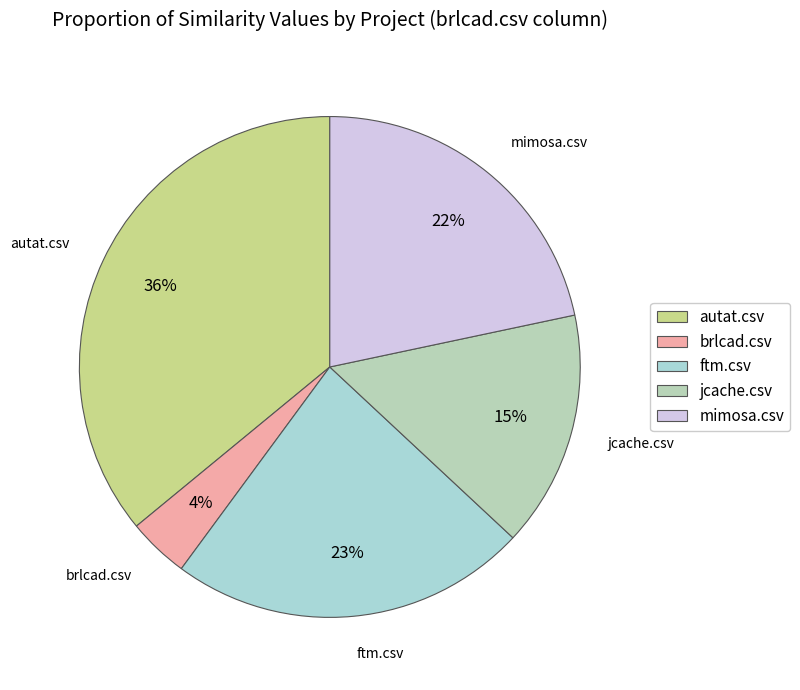

To the nearest percent, what percentage of the pie is ftm.csv?

23%